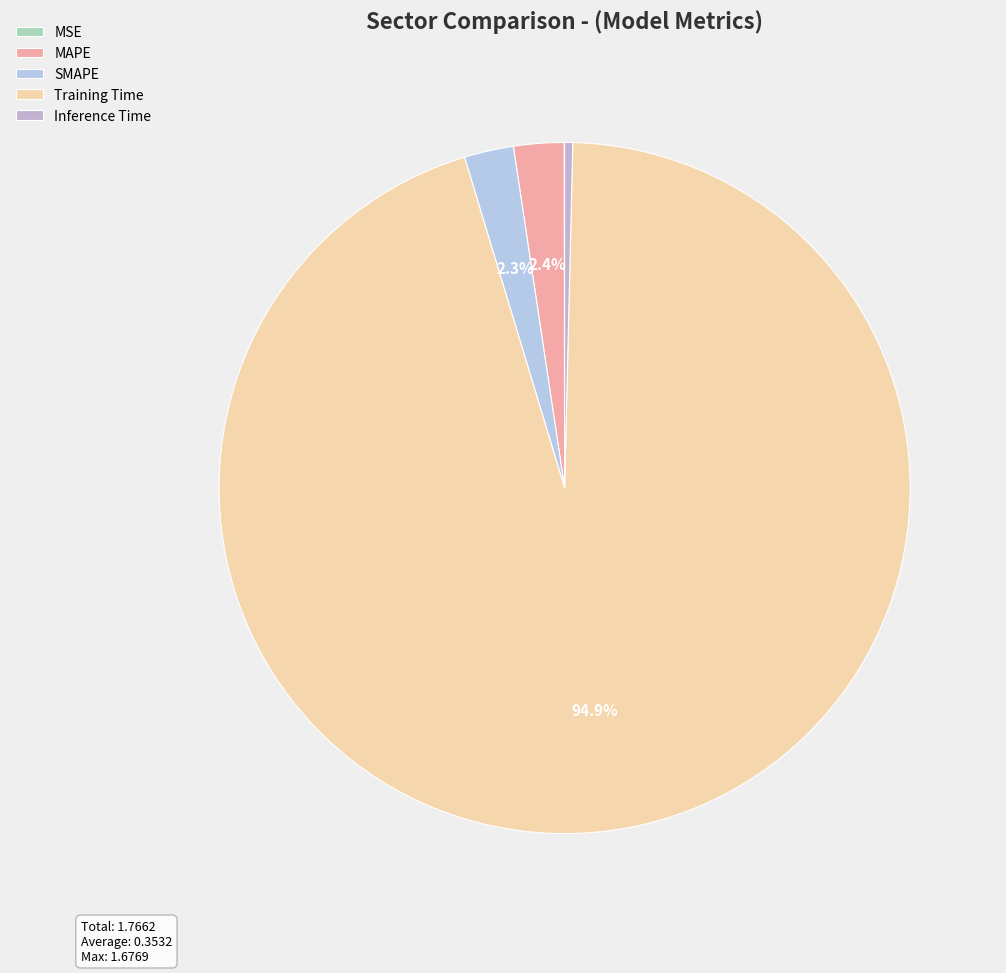

Is it true that Inference Time is 12% of the pie?

False